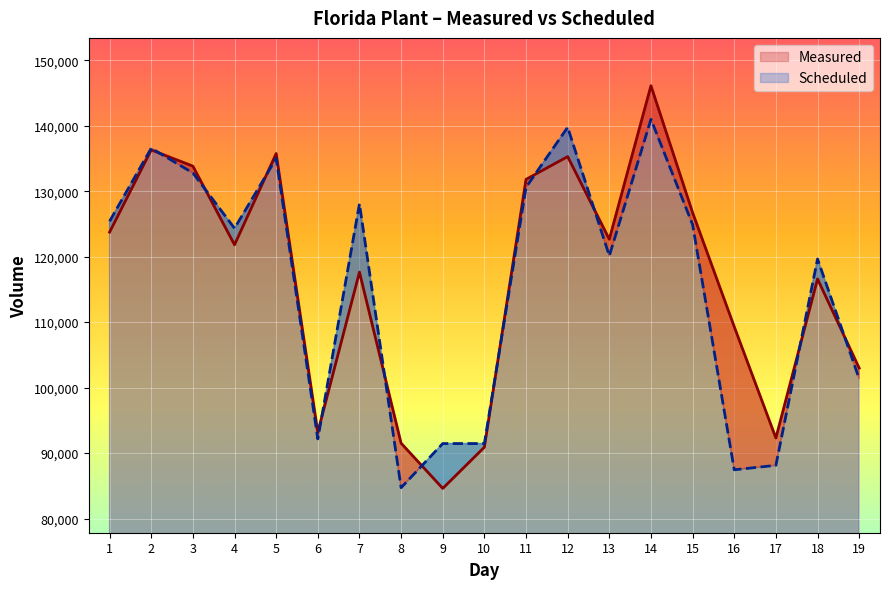

Reading left to right, list all the values displayed in this chart.

Measured: 1=123747	2=136303	3=133829	4=121812	5=135753	6=93187	7=117640	8=91512	9=84604	10=90899	11=131808	12=135284	13=122655	14=146110	15=126731	16=109303	17=92306	18=116598	19=102987
Scheduled: 1=125404	2=136568	3=132786	4=124335	5=135000	6=92162	7=128075	8=84712	9=91453	10=91453	11=130588	12=139763	13=120130	14=140982	15=124892	16=87448	17=88128	18=119654	19=101351